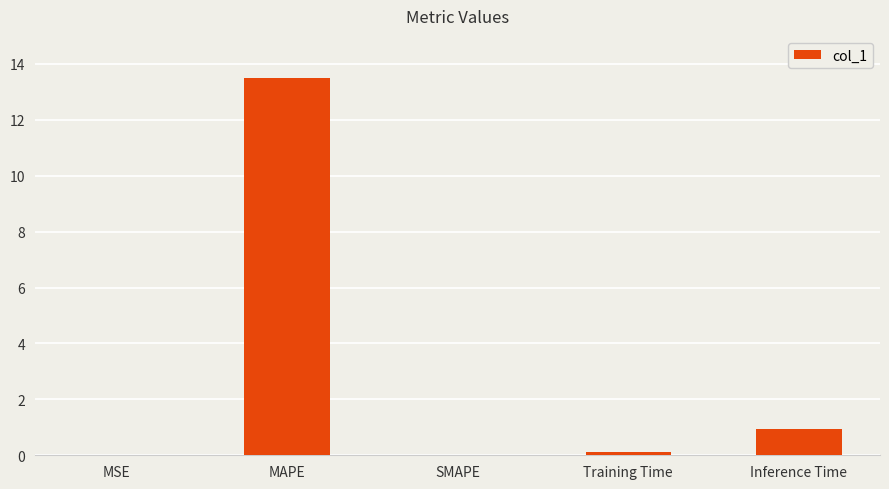

At which label is the value closest to 6?

Inference Time